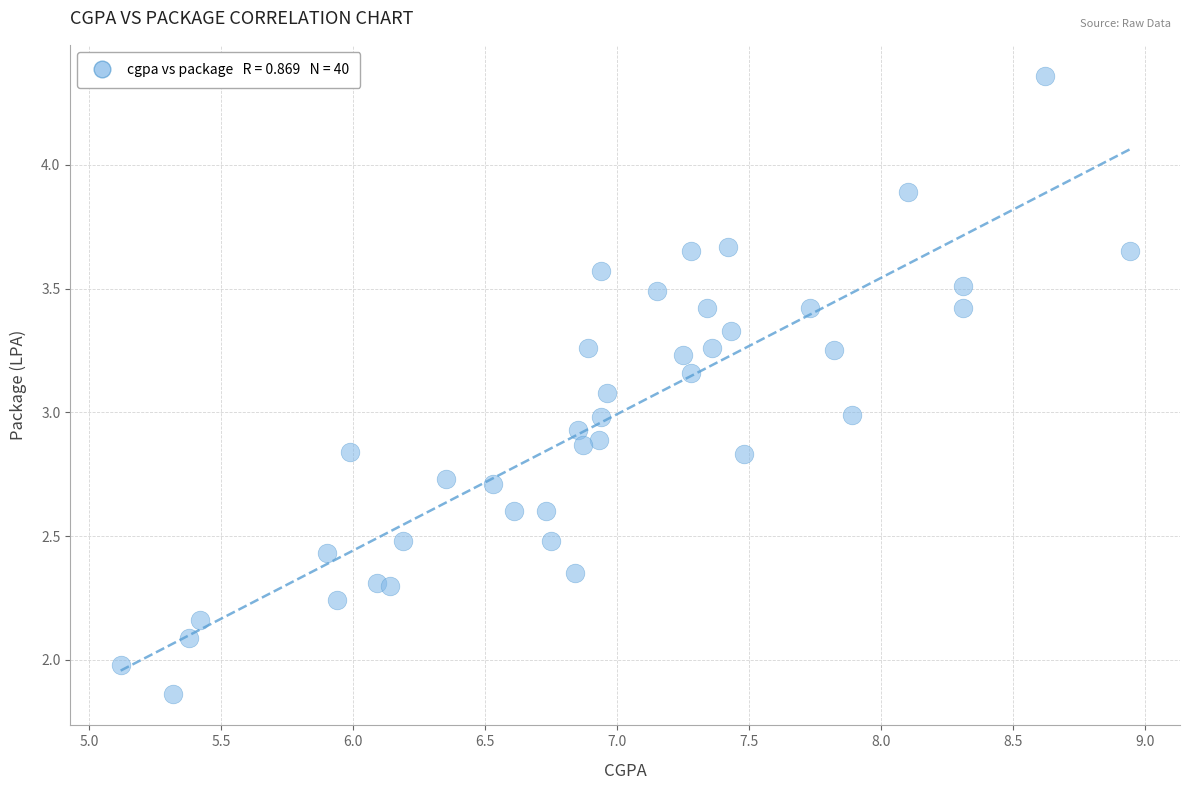

What is the range of Y values (max minus min)?

2.5